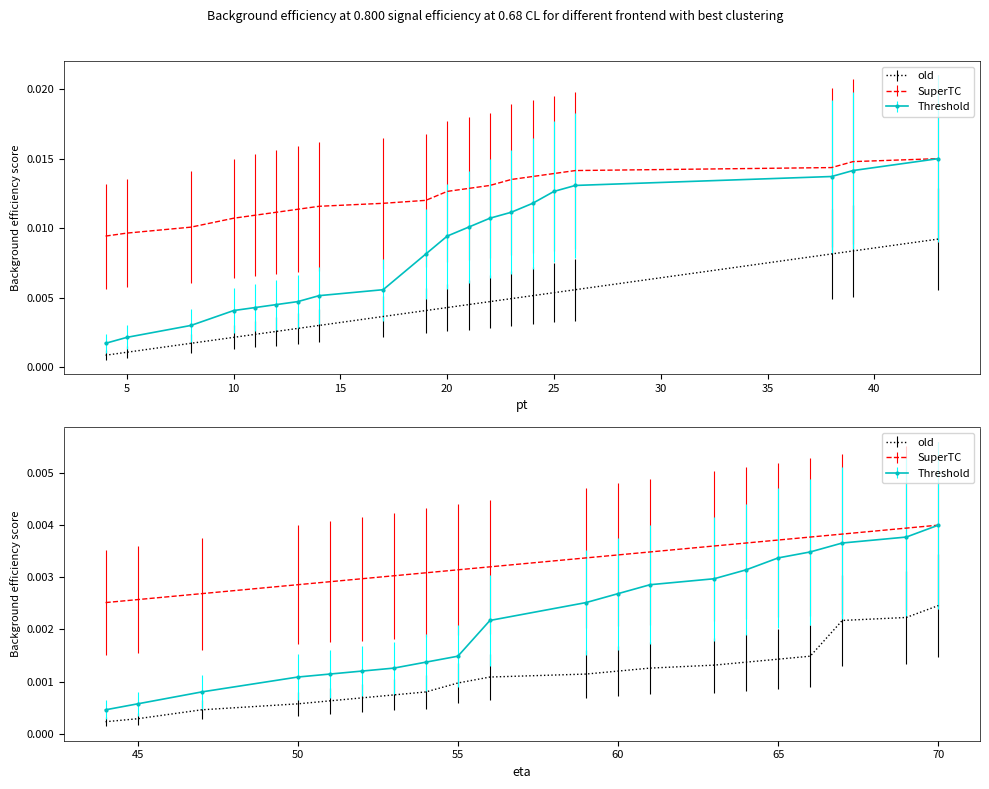

True or false: Threshold and old cross at least once.

False